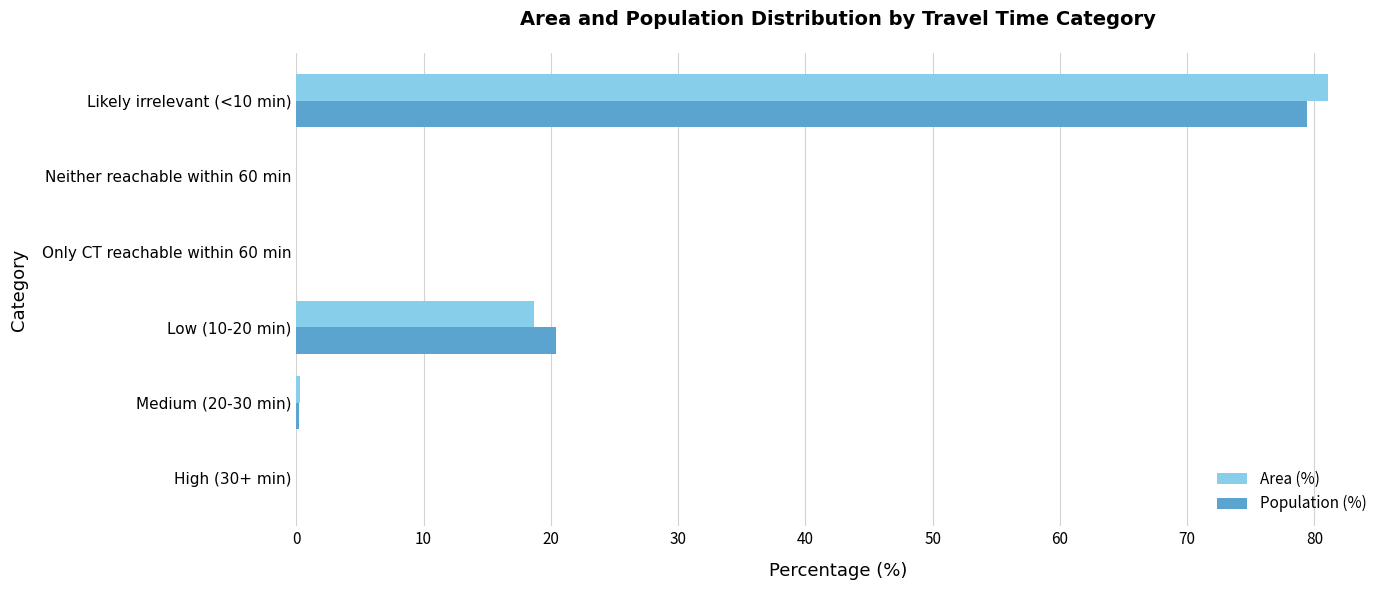

What are all the series names shown in the legend?

Area (%), Population (%)